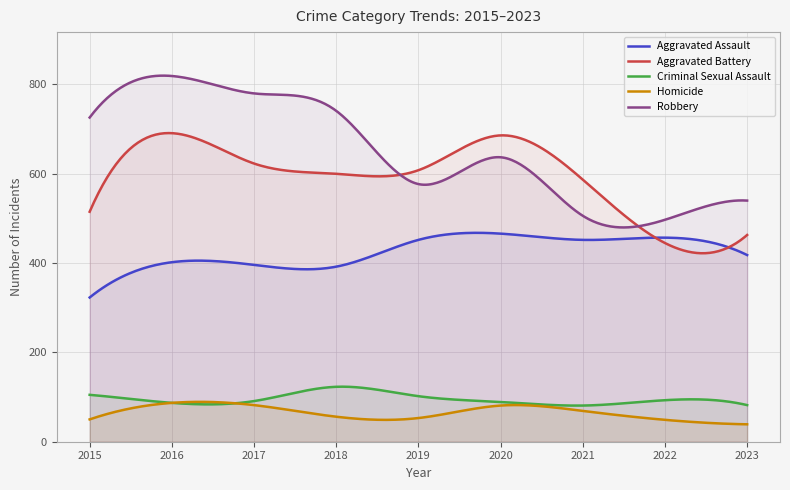

True or false: Homicide has more than 0 interior local peaks.

True